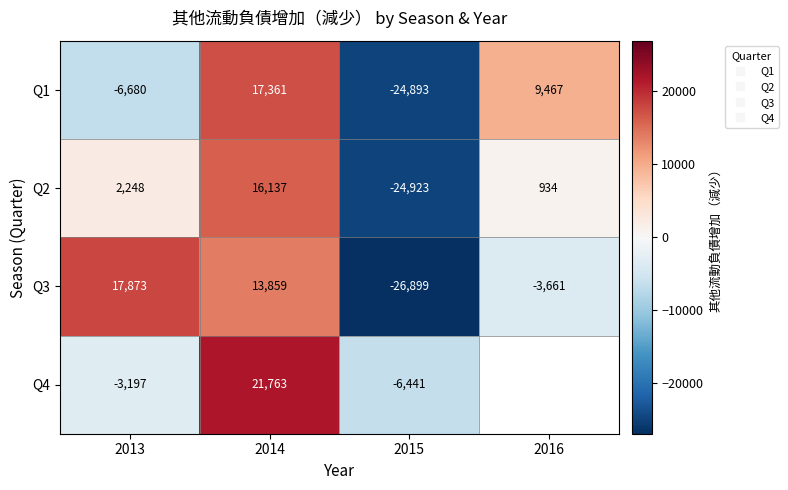

True or false: Q2 has a value of 934.0 at 2016.

True